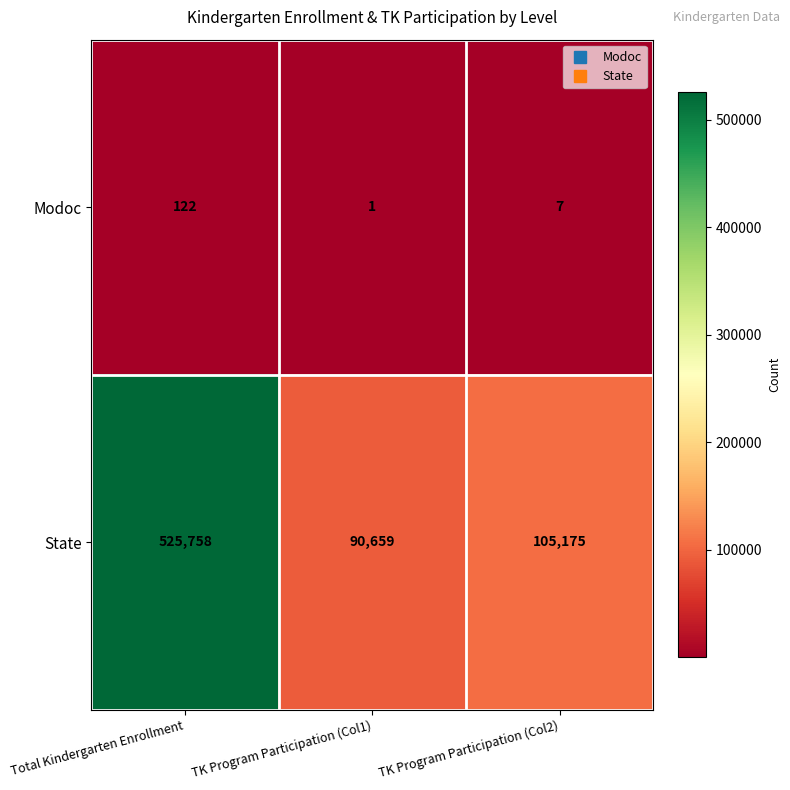

The value of State at TK Program Participation (Col2) is 105175. True or false?

True